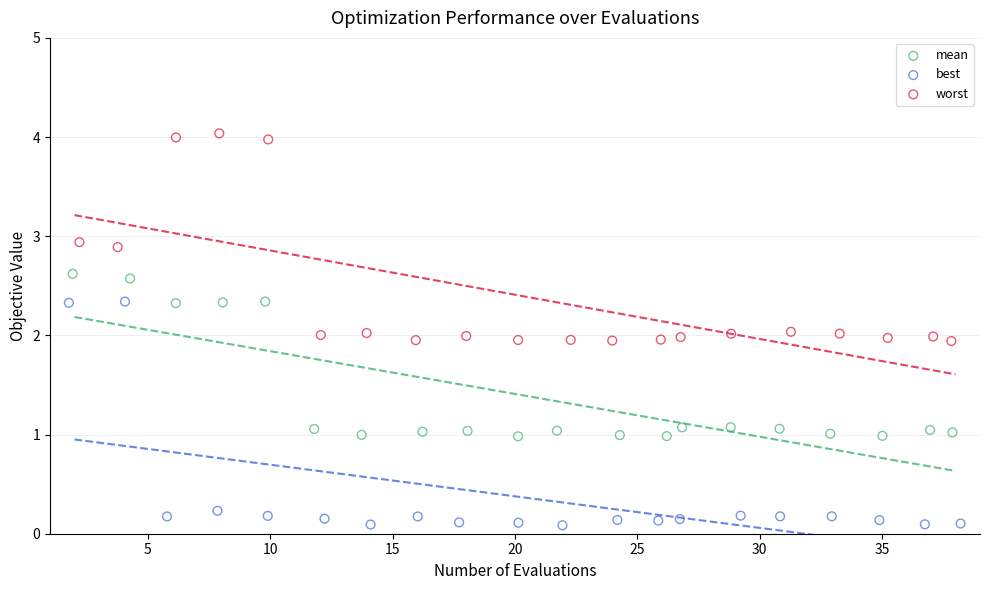

Which series reaches the maximum Y coordinate?

worst